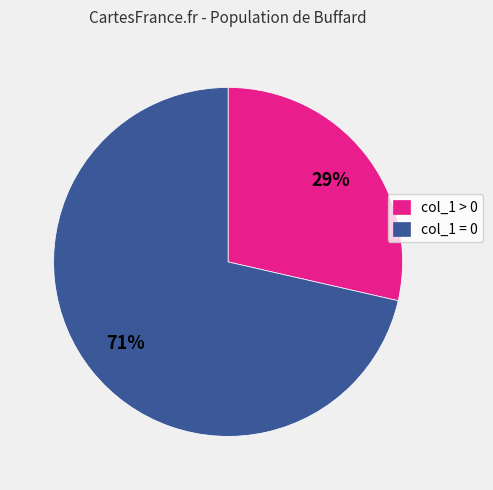

Which slice is the smallest?

col_1 > 0